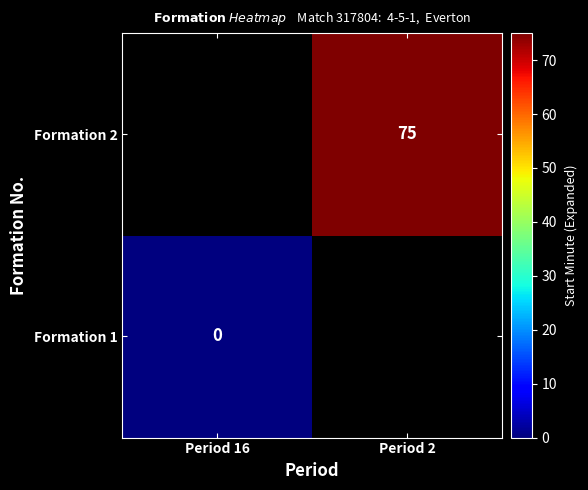

Is it true that Formation 2 equals 129 at Period 2?

False